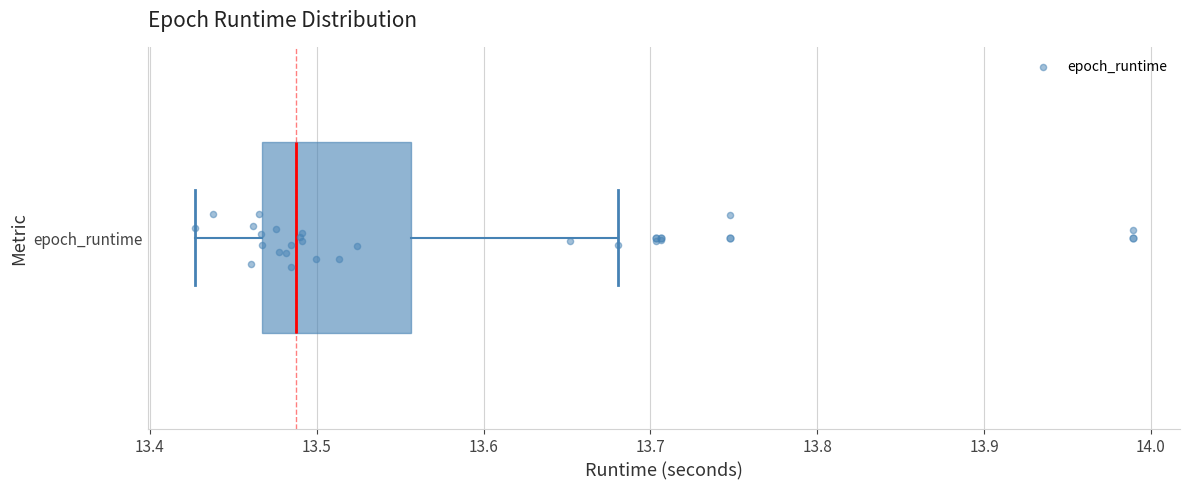

Where does the left whisker of the box for epoch_runtime end on the x-axis? The values are not printed on the chart, so give them approximately, as read against the axis.

13.43